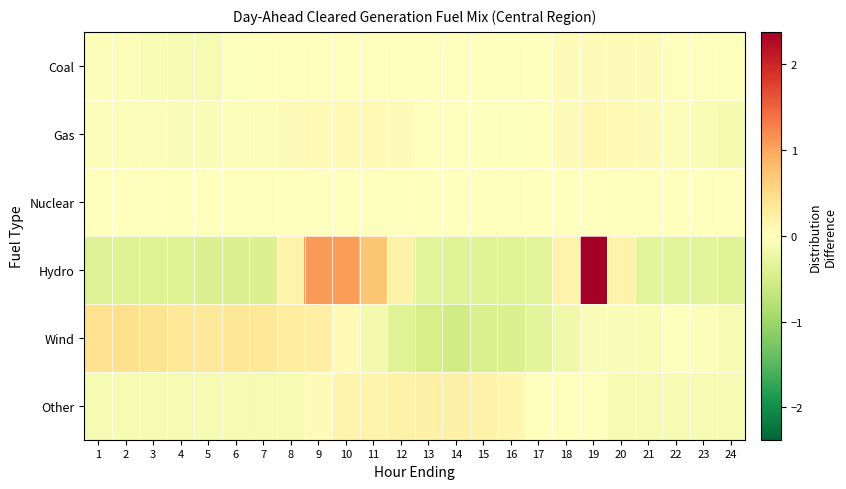

What is the spread (max minus min) of values at 5?

0.7